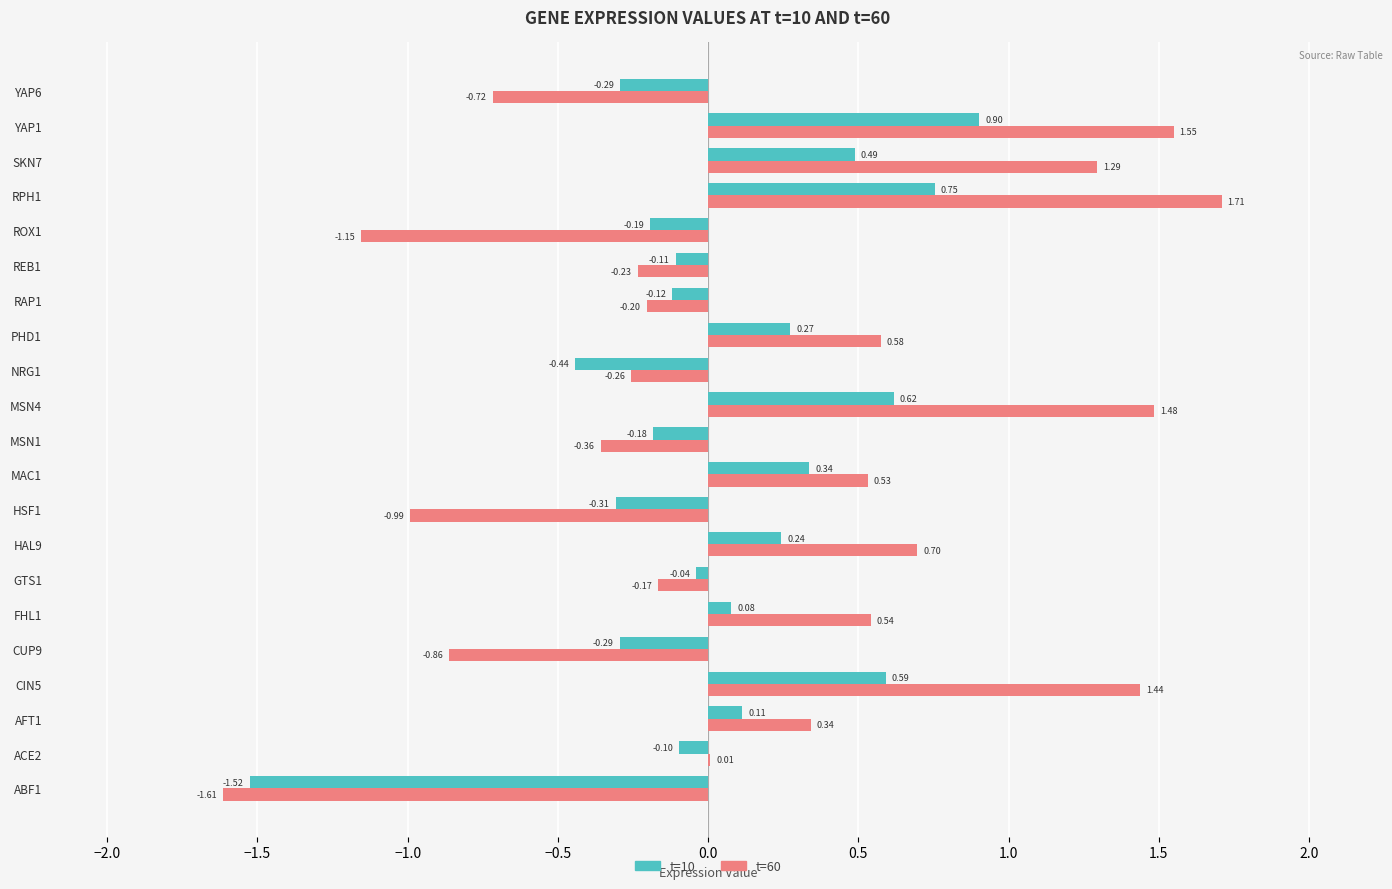

What are all the series names shown in the legend?

t=10, t=60